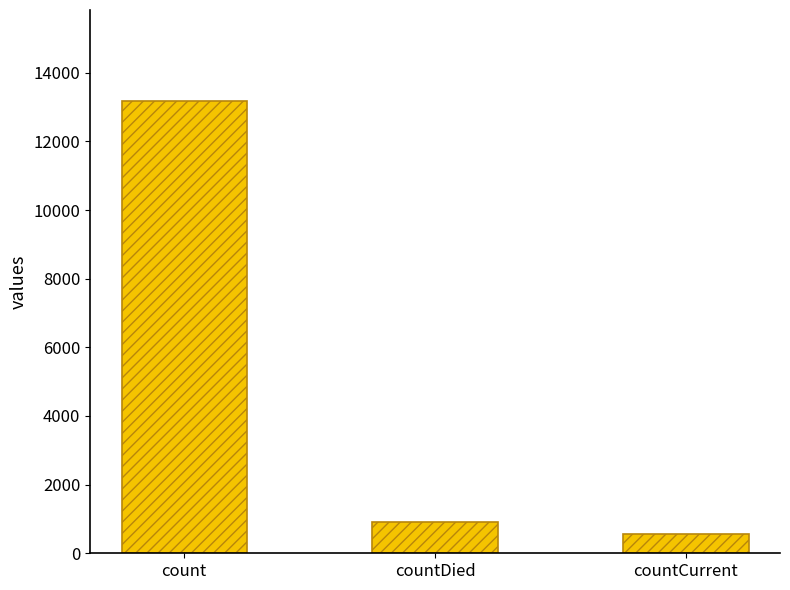

What is the difference between the values at countCurrent and count?

12617